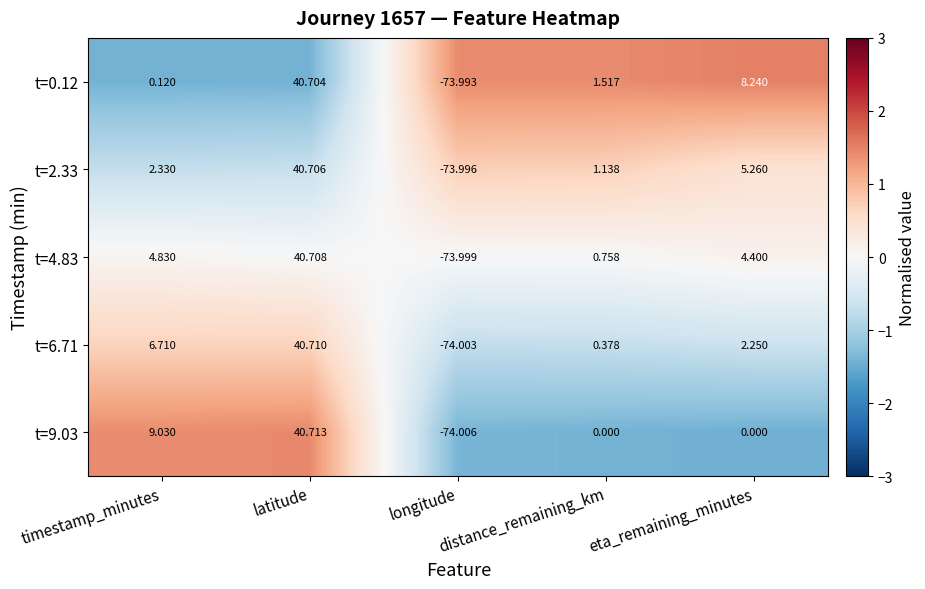

At which category is the sum across all series the highest?

latitude